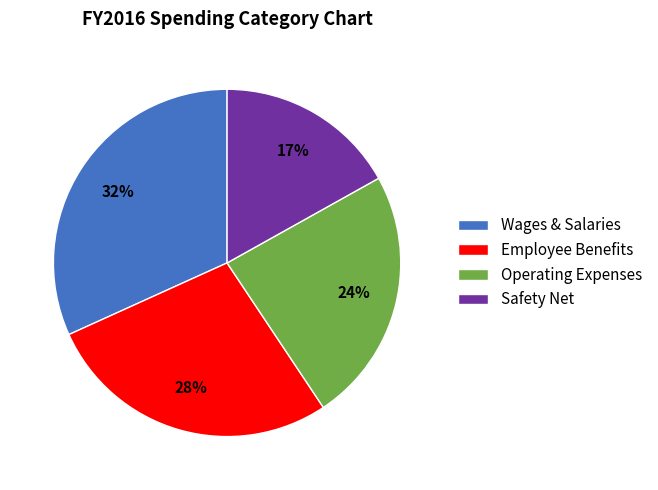

To the nearest percent, what is the average slice percentage?

25%